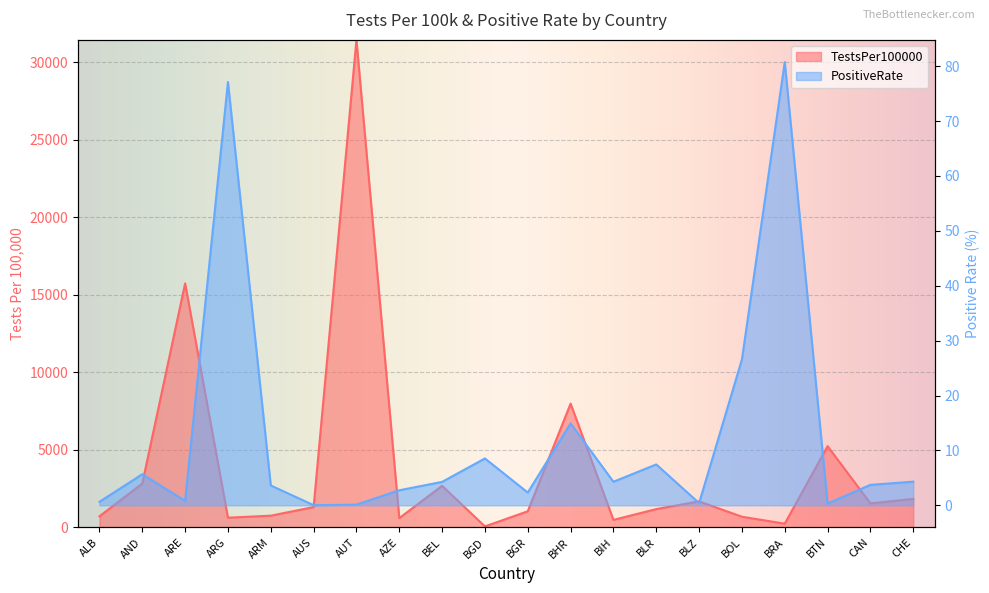

Rank the series by their maximum value, from highest to lowest.

TestsPer100000, PositiveRate